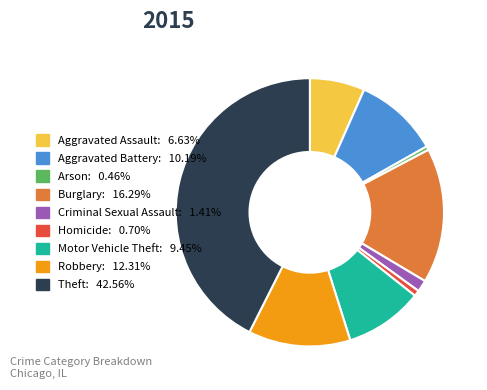

How many segments does this pie chart have?

9